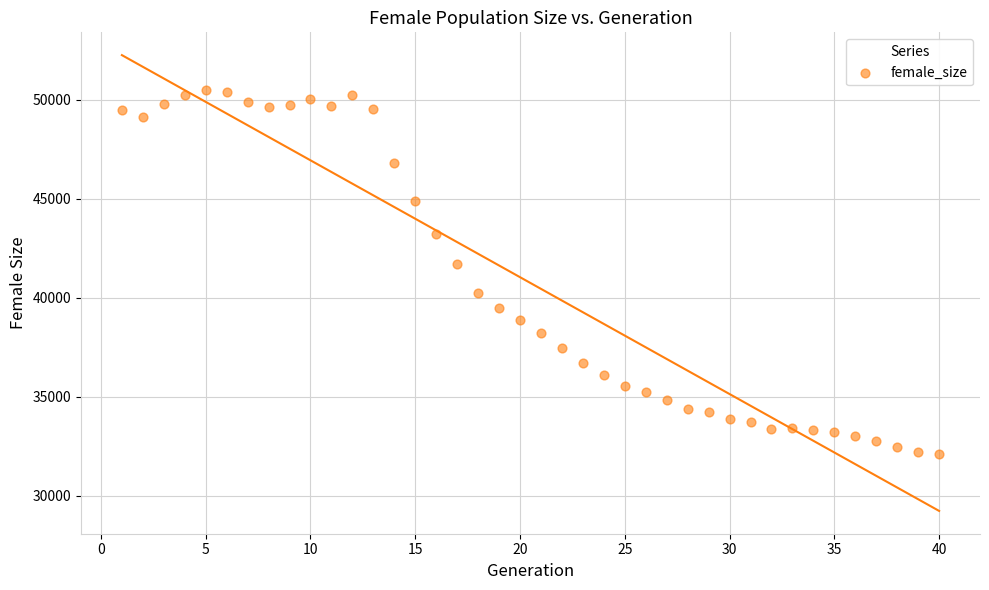

What is the range of X values (max minus min)?

39